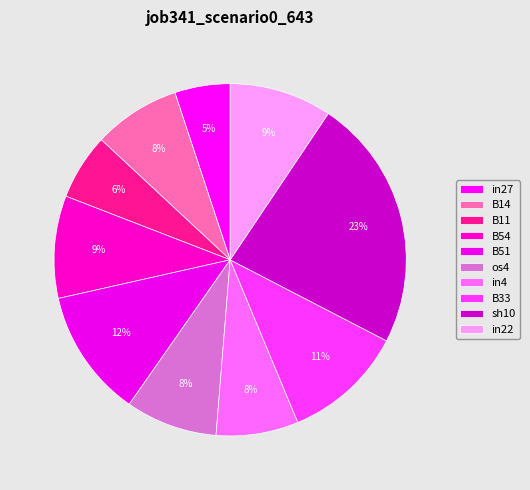

To the nearest percent, what percentage of the pie is B14?

8%